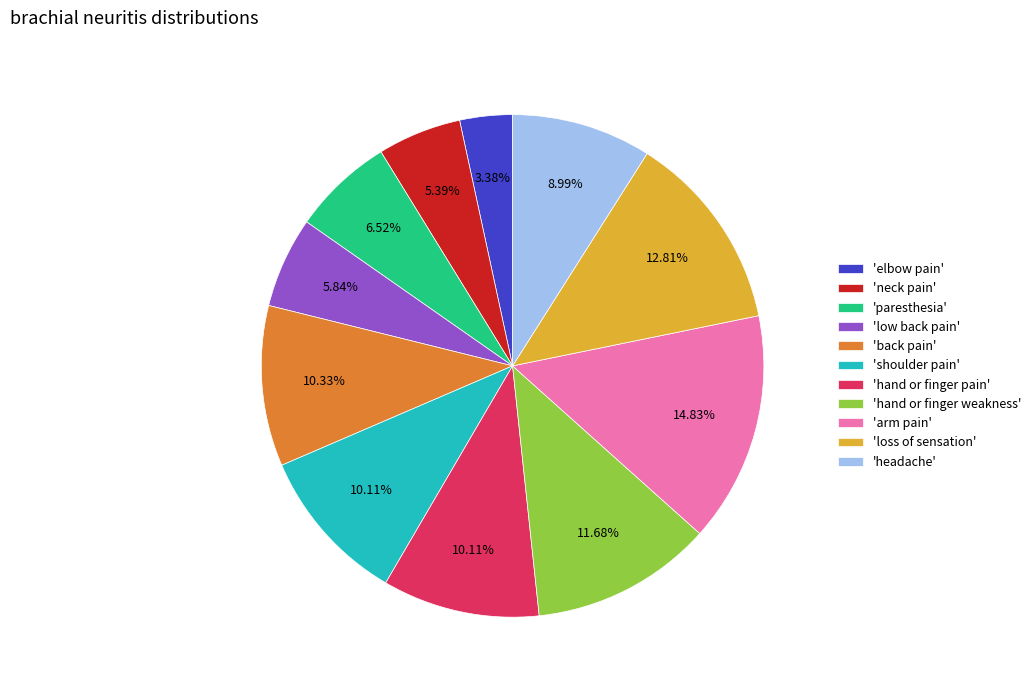

Which category has the smallest portion of the pie?

'elbow pain'